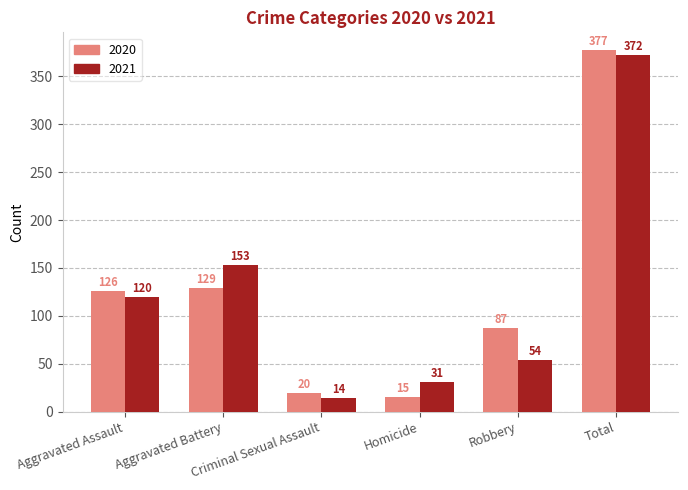

How many bars are there in each group?

2